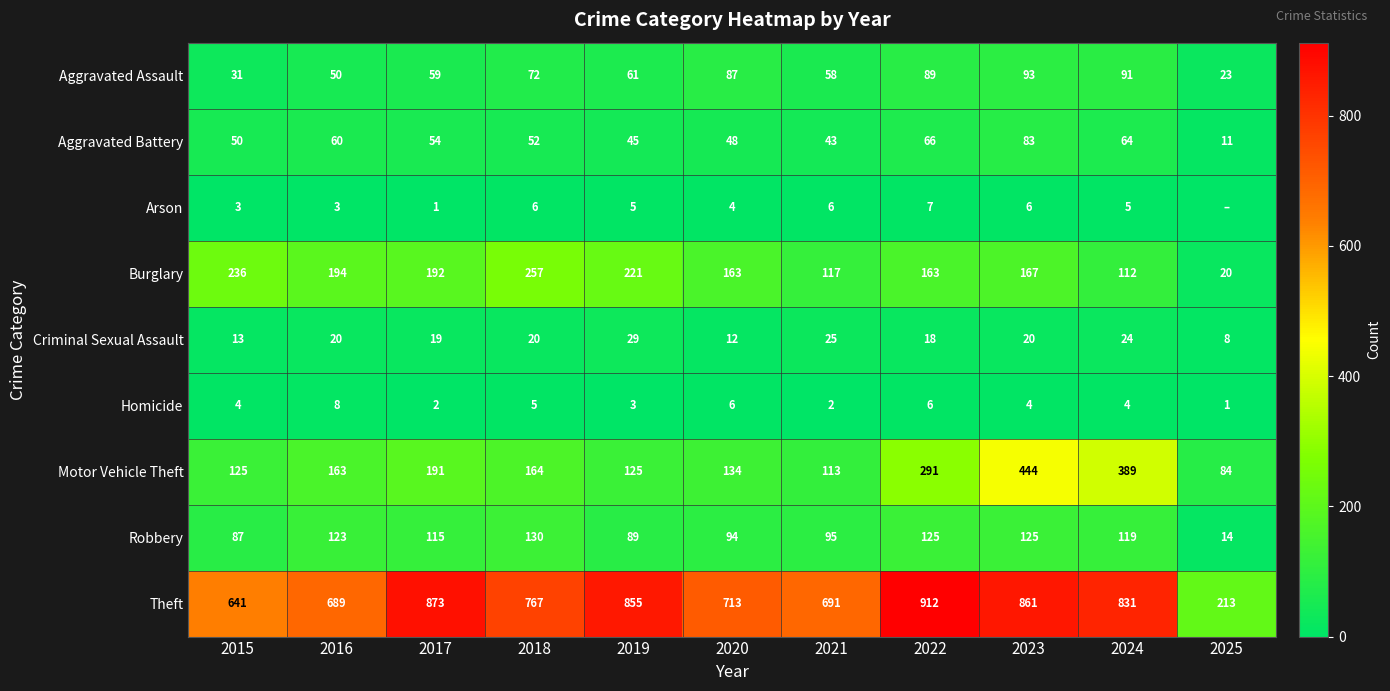

What is the sum of the Criminal Sexual Assault values at 2015 and 2017?

32